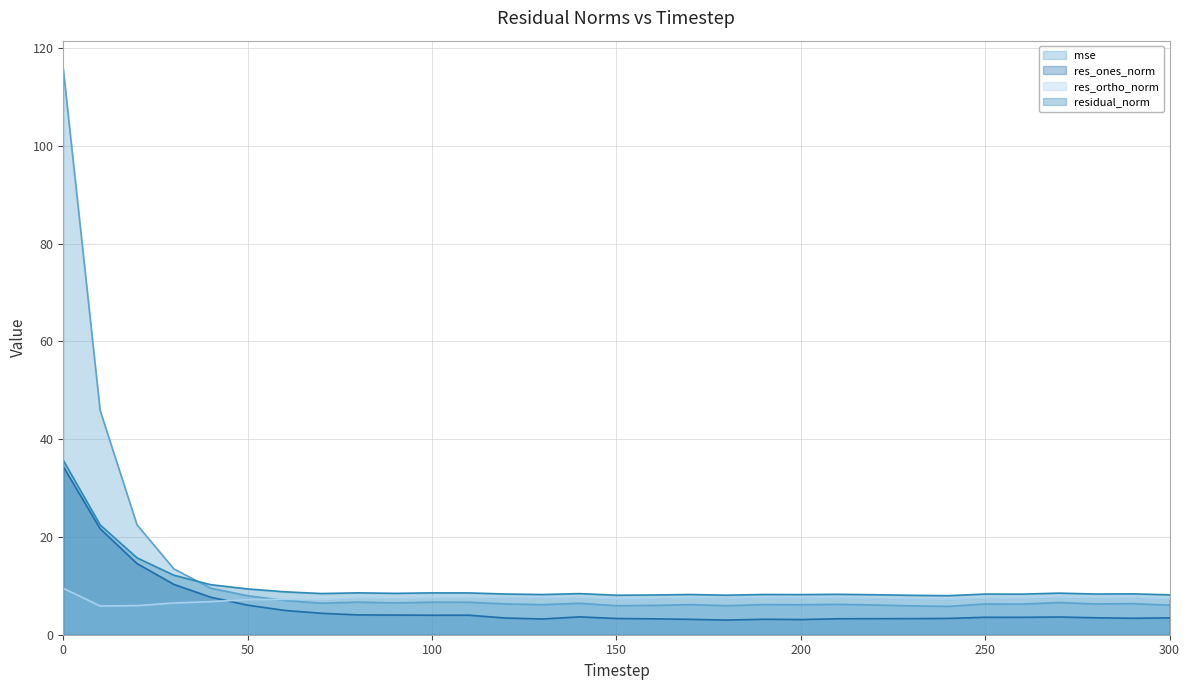

What is the difference between the highest and lowest values at 0?

106.2